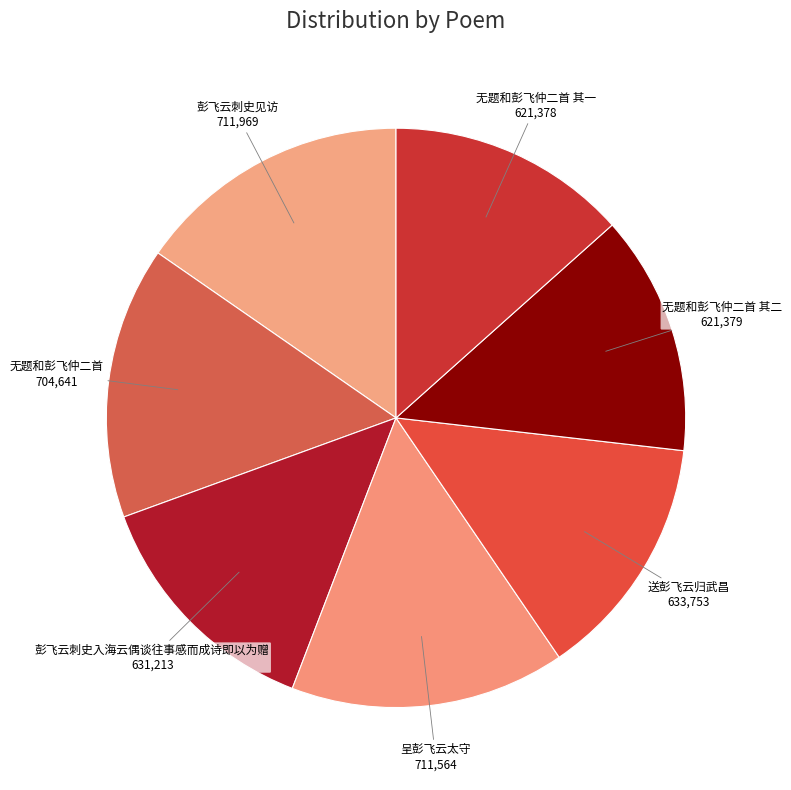

Count the number of slices in the pie.

7